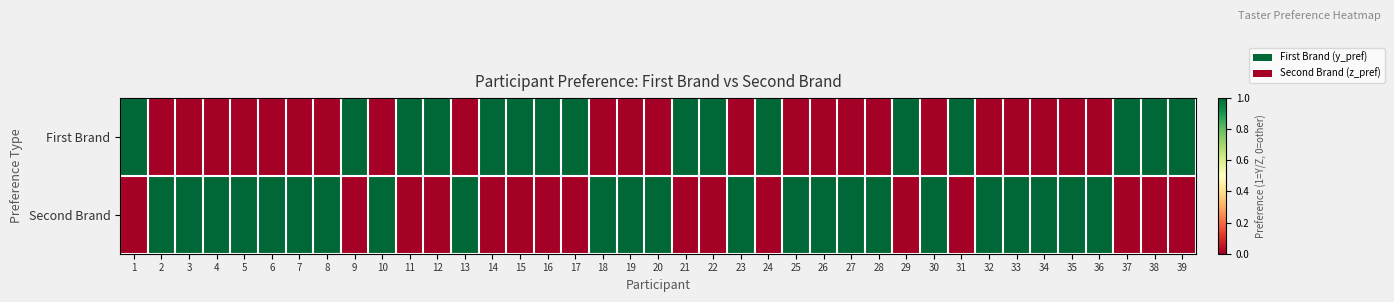

What is the maximum value shown in the chart?

1